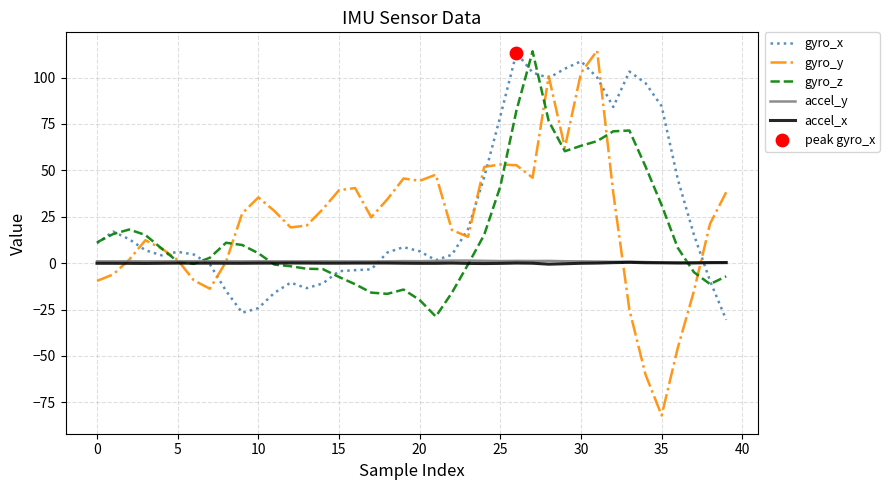

Which series has the widest spread of values?

gyro_y